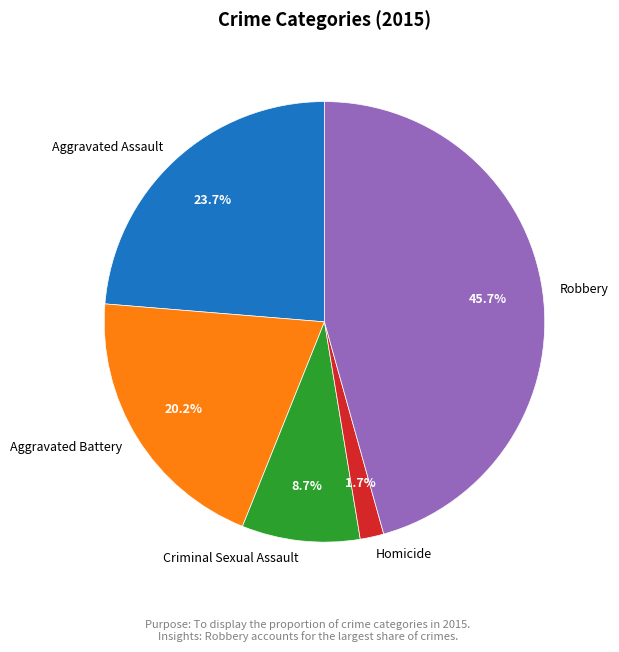

Is it true that Robbery is 41% of the pie?

False